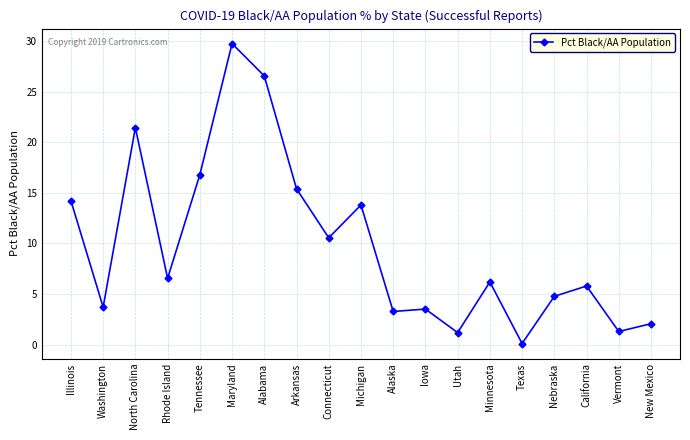

Which has a higher value, Maryland or Michigan?

Maryland